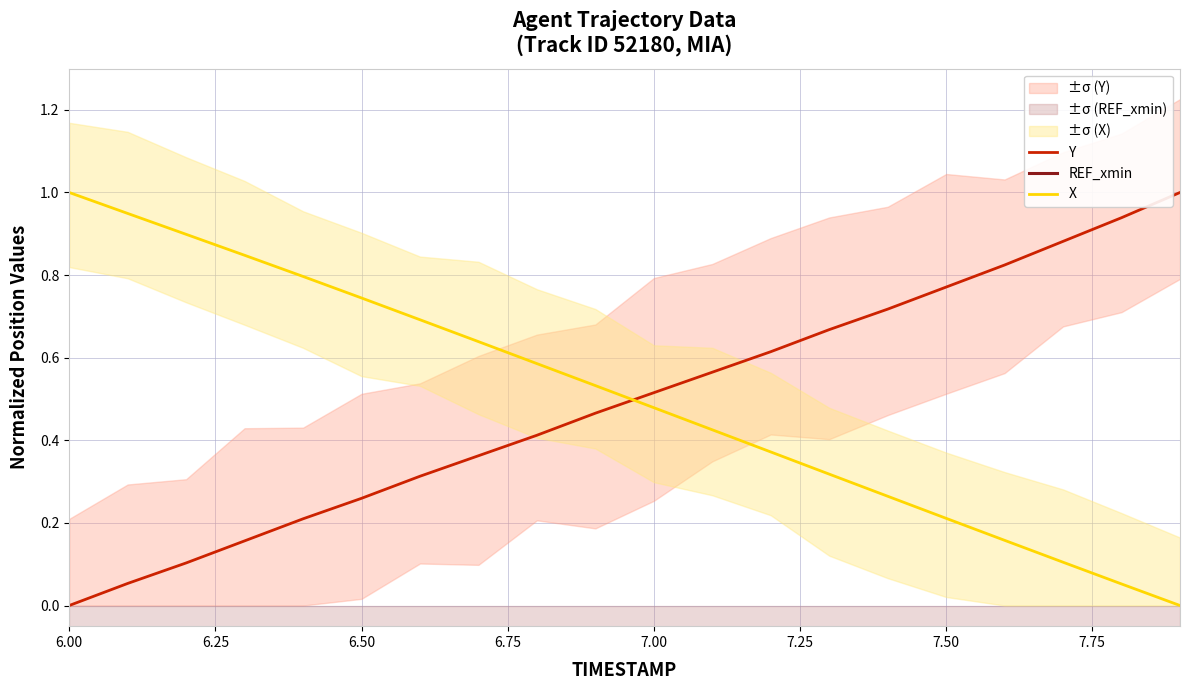

Does the chart have visible grid lines?

Yes